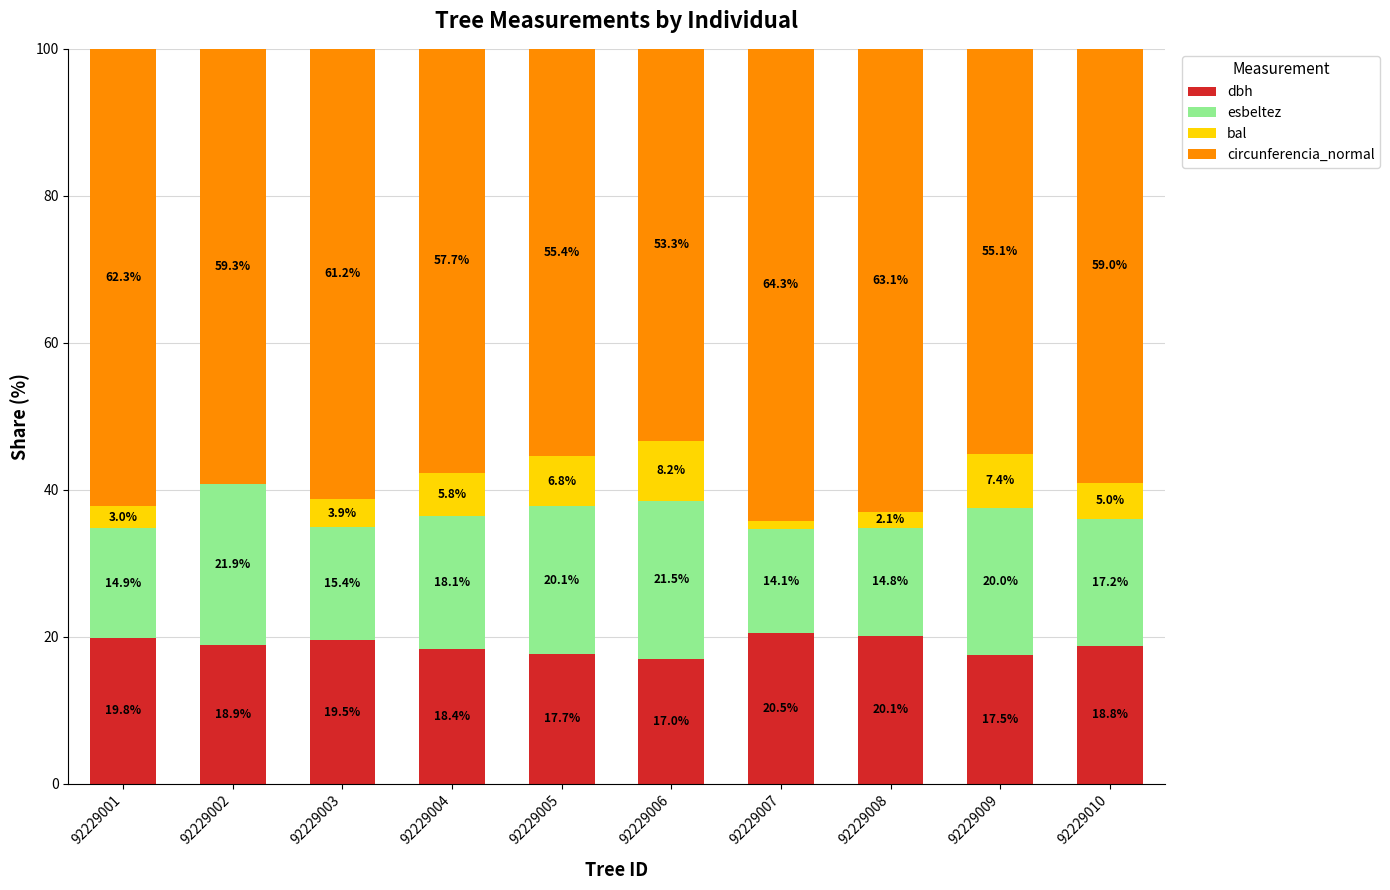

At which label does dbh reach its peak?

92229007